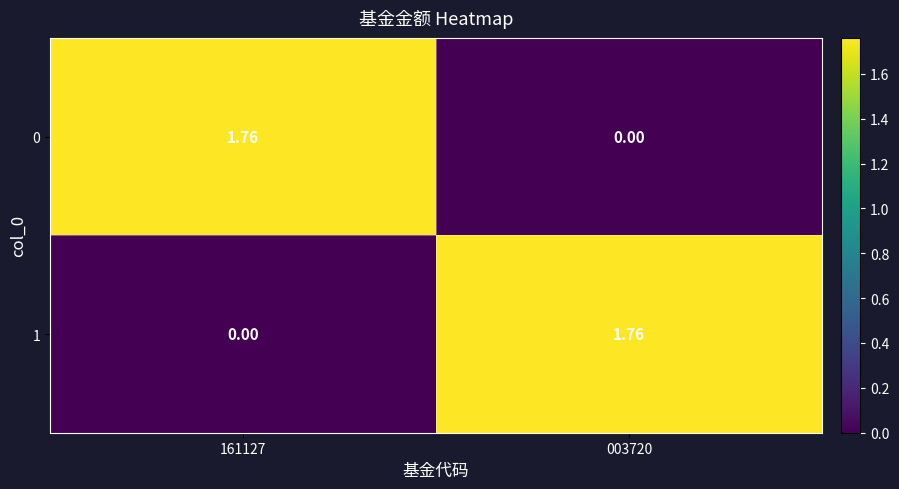

Reading left to right, list all the values displayed in this chart.

0: 161127=1.8	003720=0.0
1: 161127=0.0	003720=1.8